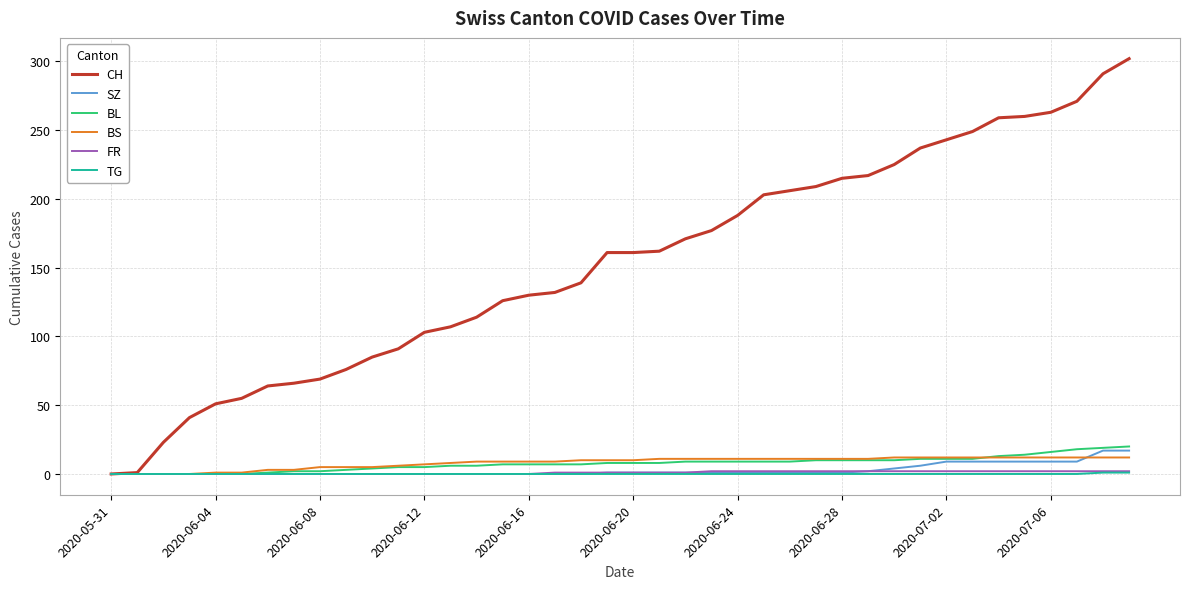

Which series has the largest total across all categories?

CH